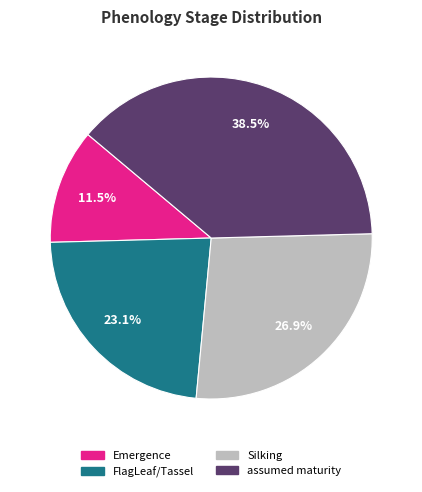

What percentage do Emergence and assumed maturity together represent?

50.0%